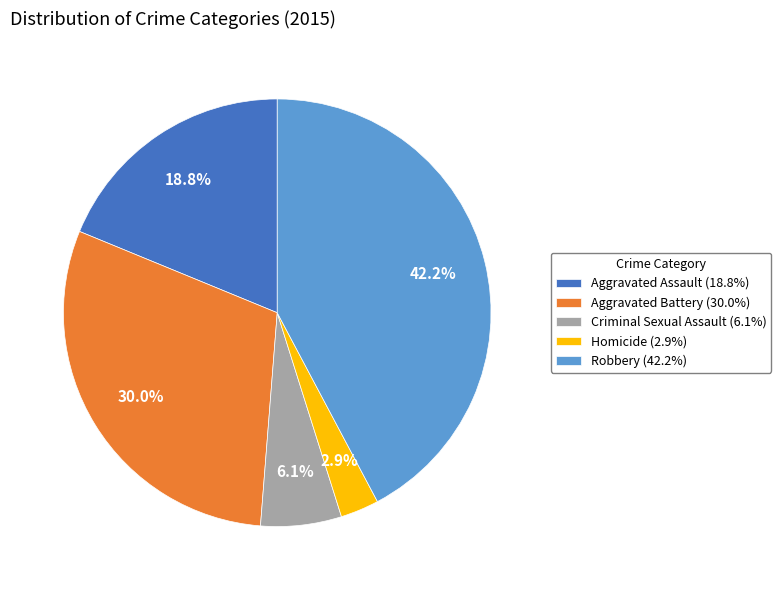

To the nearest percent, what is the difference between the Homicide and Aggravated Assault slice percentages?

16%